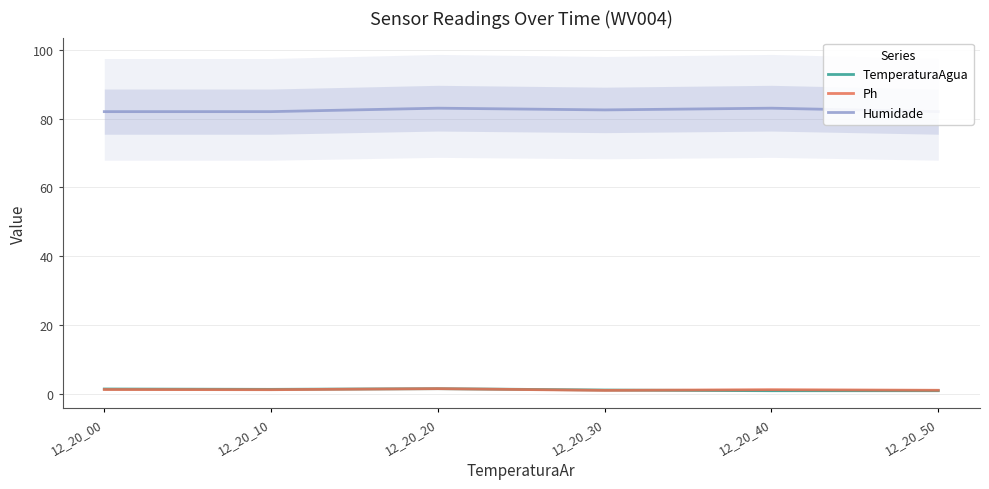

Reading left to right, transcribe all the data shown in this chart.

TemperaturaAgua: 12_20_00=1.5	12_20_10=1.4	12_20_20=1.6	12_20_30=1.2	12_20_40=1.0	12_20_50=1.0
Ph: 12_20_00=1.4	12_20_10=1.3	12_20_20=1.6	12_20_30=1.1	12_20_40=1.3	12_20_50=1.1
Humidade: 12_20_00=82.0	12_20_10=82.0	12_20_20=83.0	12_20_30=82.5	12_20_40=83.0	12_20_50=82.0